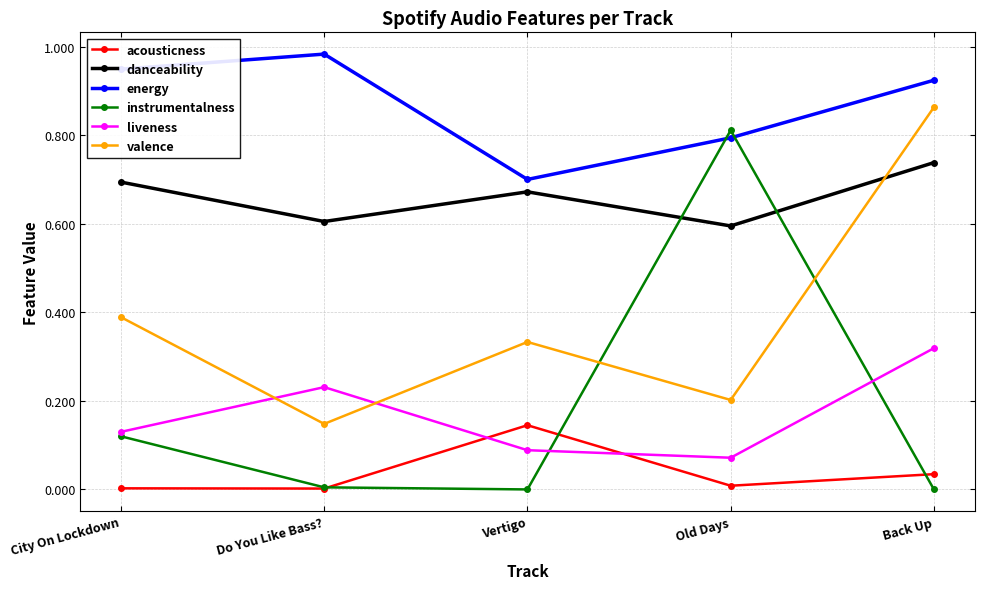

Between Do You Like Bass? and Back Up, which series saw the biggest shift?

valence